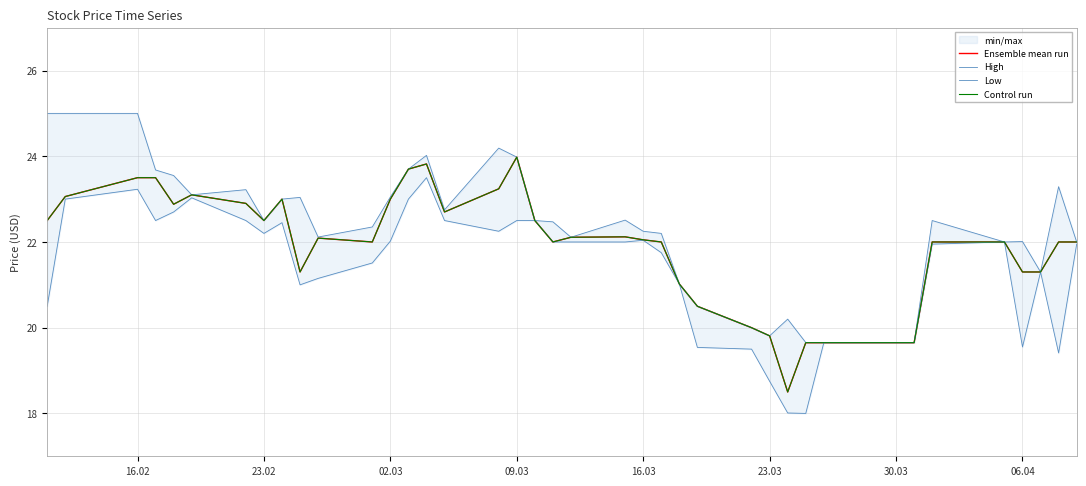

Is it true that High equals 7.0 at 30.03?

False